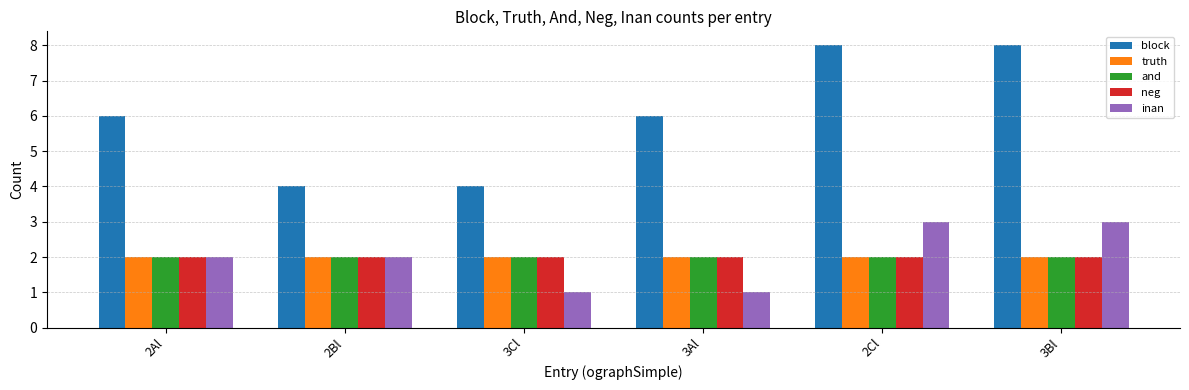

Count the number of categories in the chart.

6